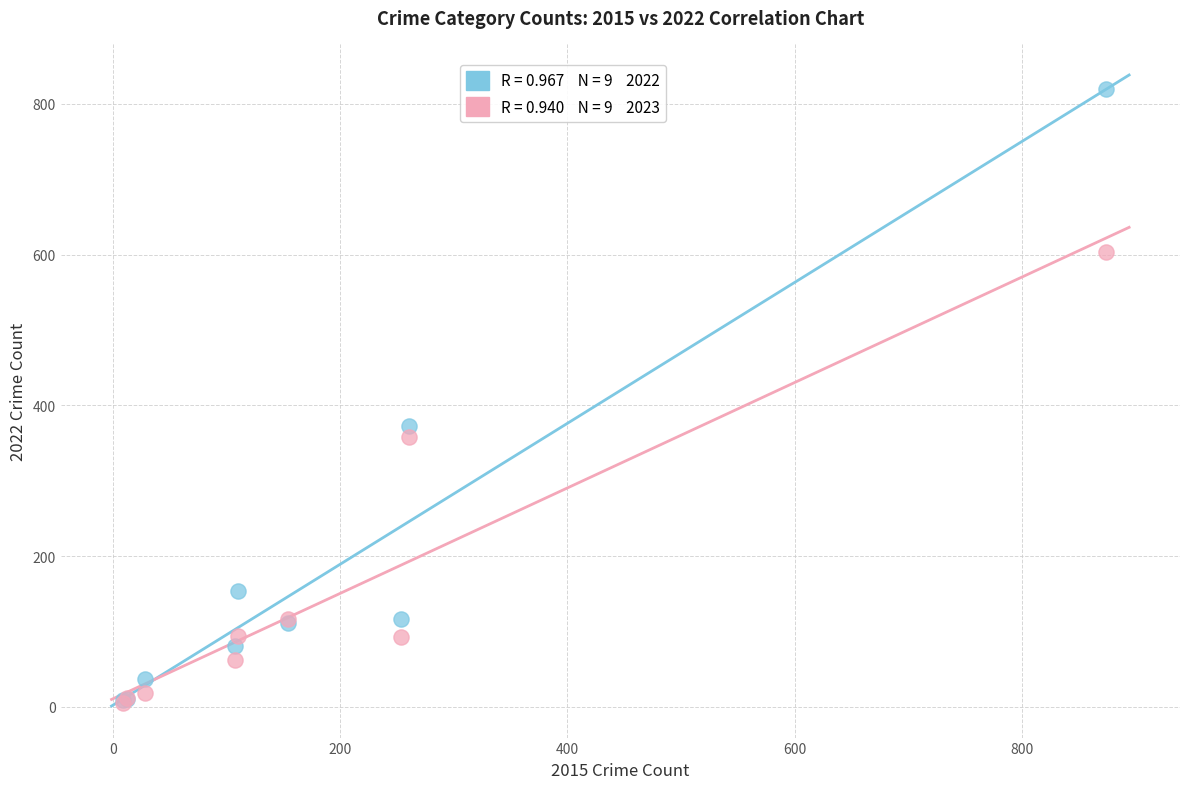

Across all series, what Y value is closest to 412?

373